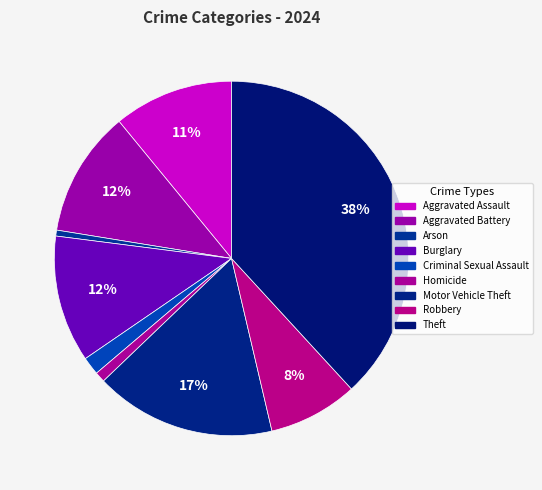

What percentage do Arson and Burglary together represent?

12.1%